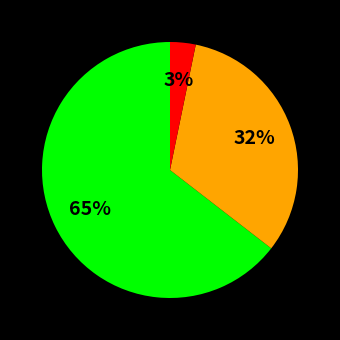

Does any single category account for the majority?

Yes